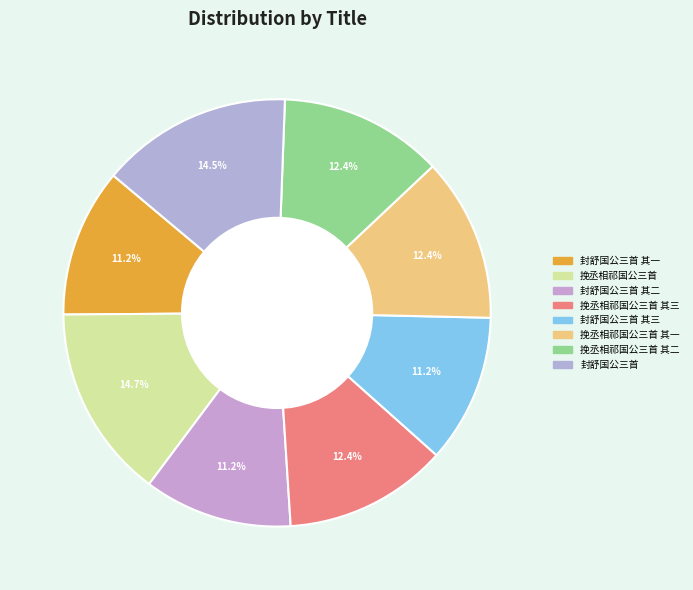

To the nearest percent, what is the average slice percentage?

12%